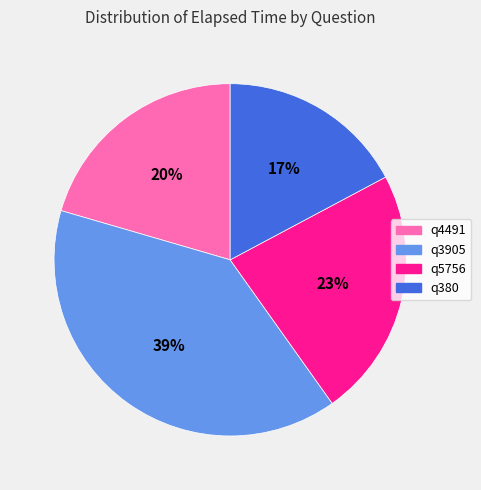

Which has a higher value, q3905 or q4491?

q3905